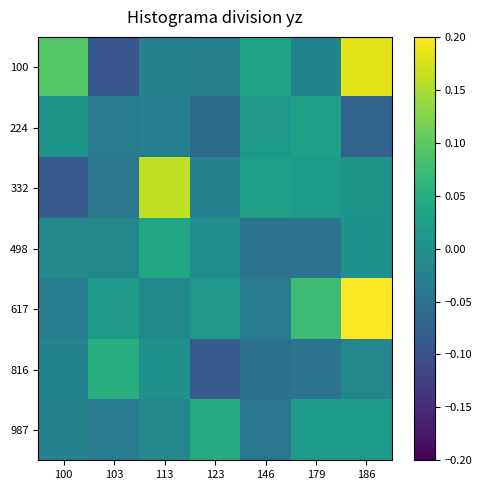

At how many categories does at least one series exceed 0?

7